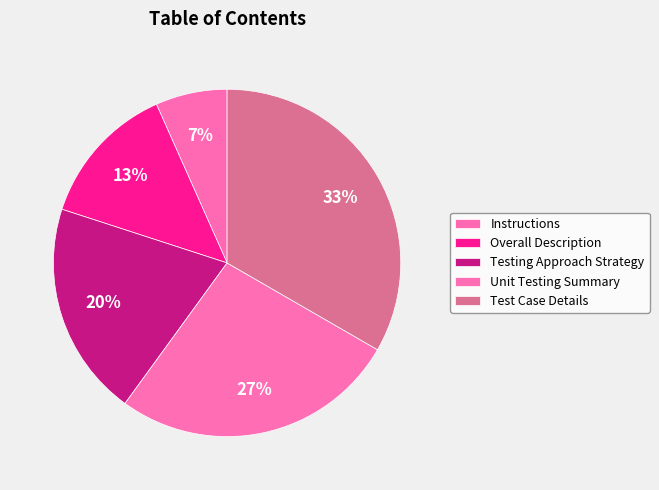

Rank the categories by value from highest to lowest.

Test Case Details, Unit Testing Summary, Testing Approach Strategy, Overall Description, Instructions